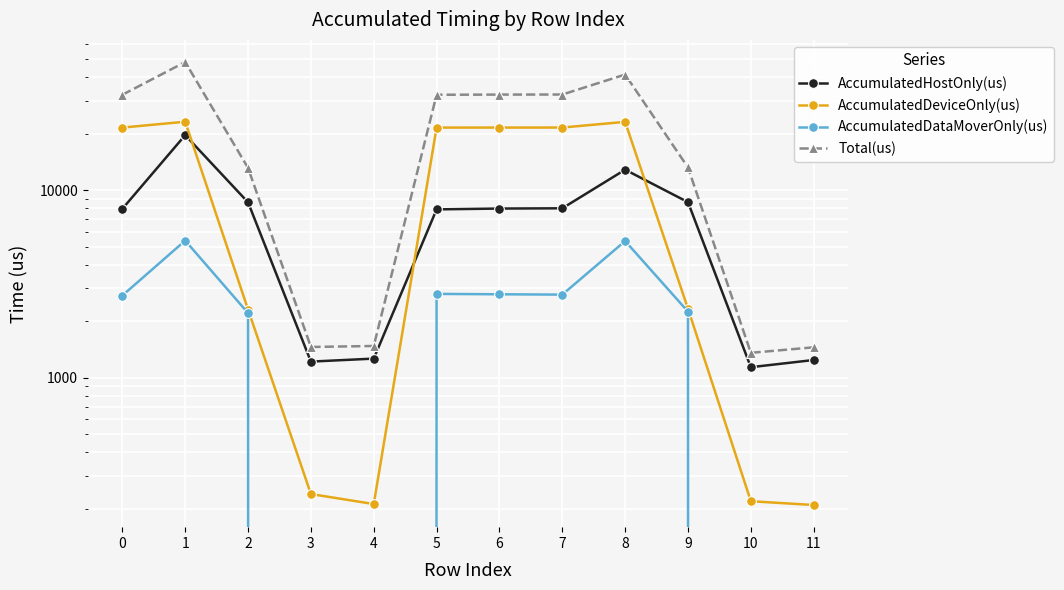

Reading left to right, what are all the values shown in this chart?

AccumulatedHostOnly(us): 7944.9	19631.1	8603.9	1217.5	1263.2	7890.1	7970.8	7995.2	12845.0	8622.3	1136.7	1241.7
AccumulatedDeviceOnly(us): 21538.7	23148.6	2307.8	239.5	211.8	21535.3	21540.6	21550.3	23105.9	2330.4	219.3	209.3
AccumulatedDataMoverOnly(us): 2740.4	5378.3	2209.3	0.0	0.0	2795.6	2782.6	2770.4	5350.1	2249.2	0.0	0.0
Total(us): 32224.0	48158.0	13121.0	1457.0	1475.0	32221.0	32294.0	32316.0	41301.0	13202.0	1356.0	1451.0